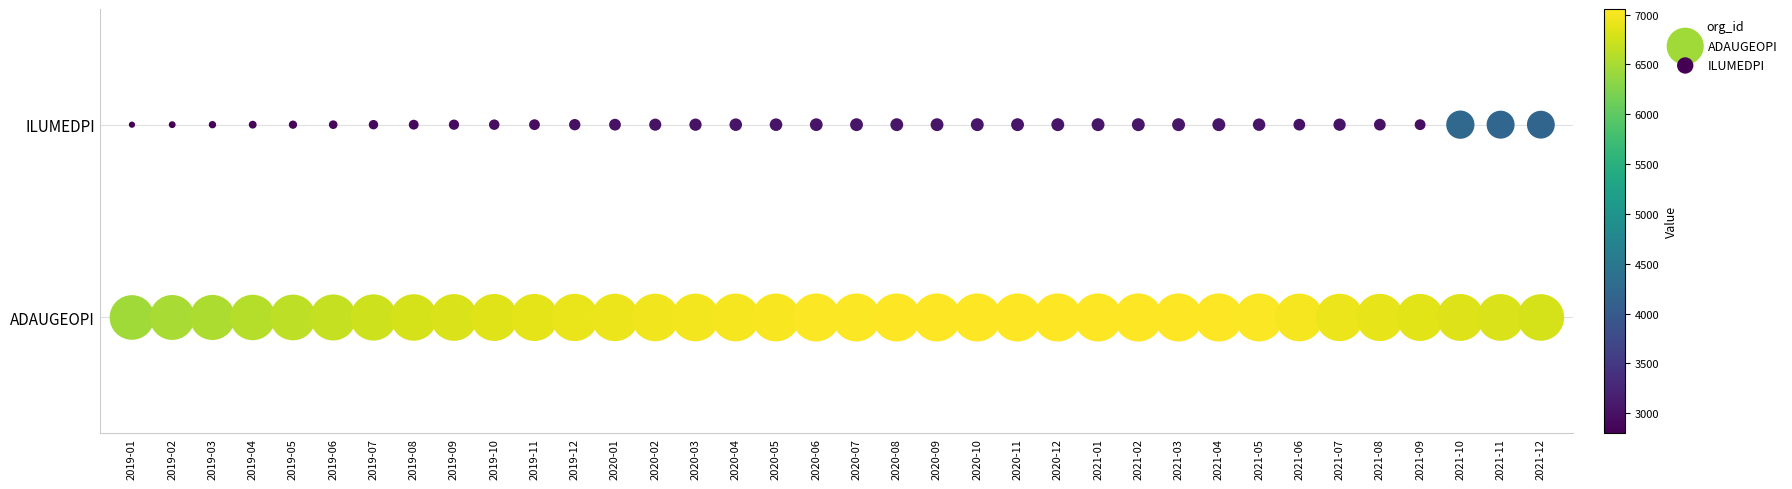

What are all the series names shown in the legend?

ADAUGEOPI, ILUMEDPI